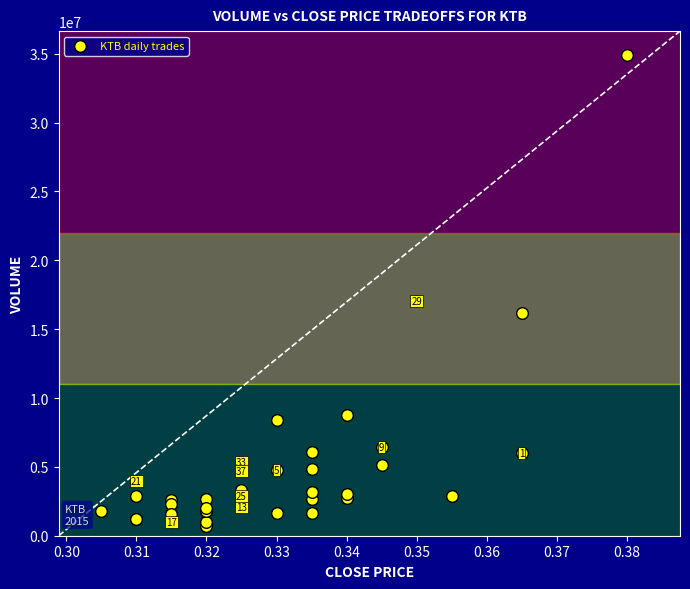

What Y value in the scatter plot is closest to 17820100?

17037200